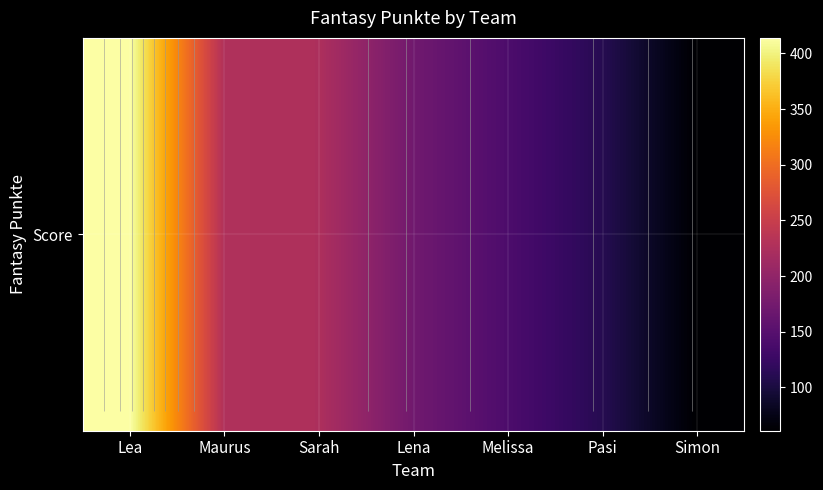

What is the sum of the values at Lena and Maurus?

399